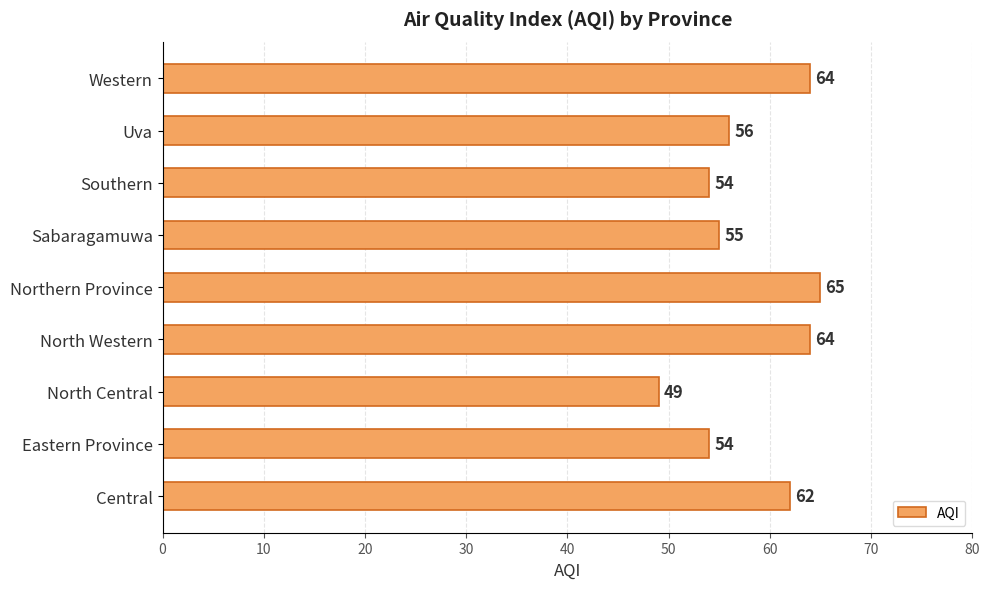

Approximately how many times larger is the value at Central compared to Northern Province?

1.0